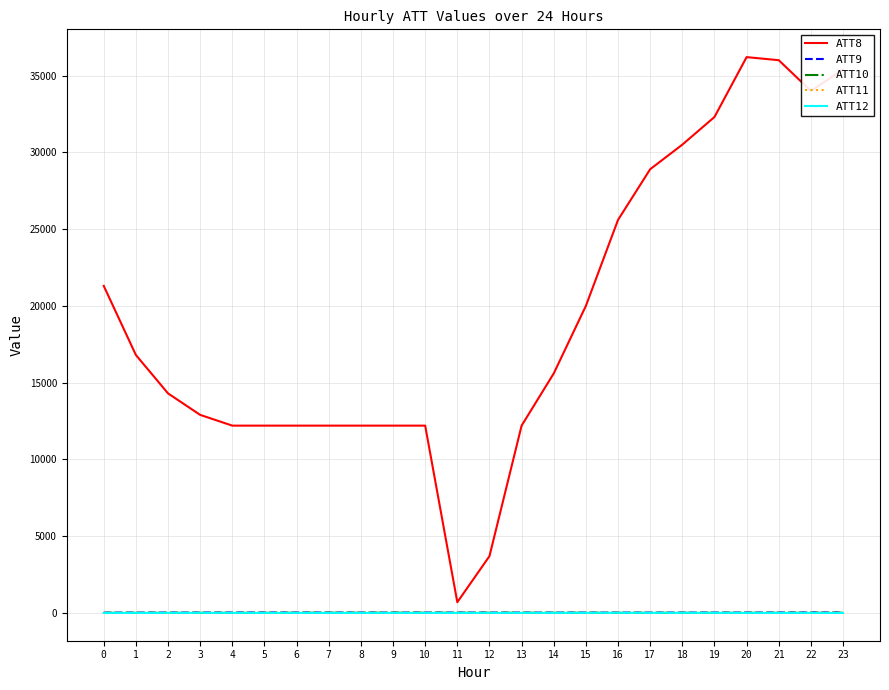

Which series has the largest total across all categories?

ATT8